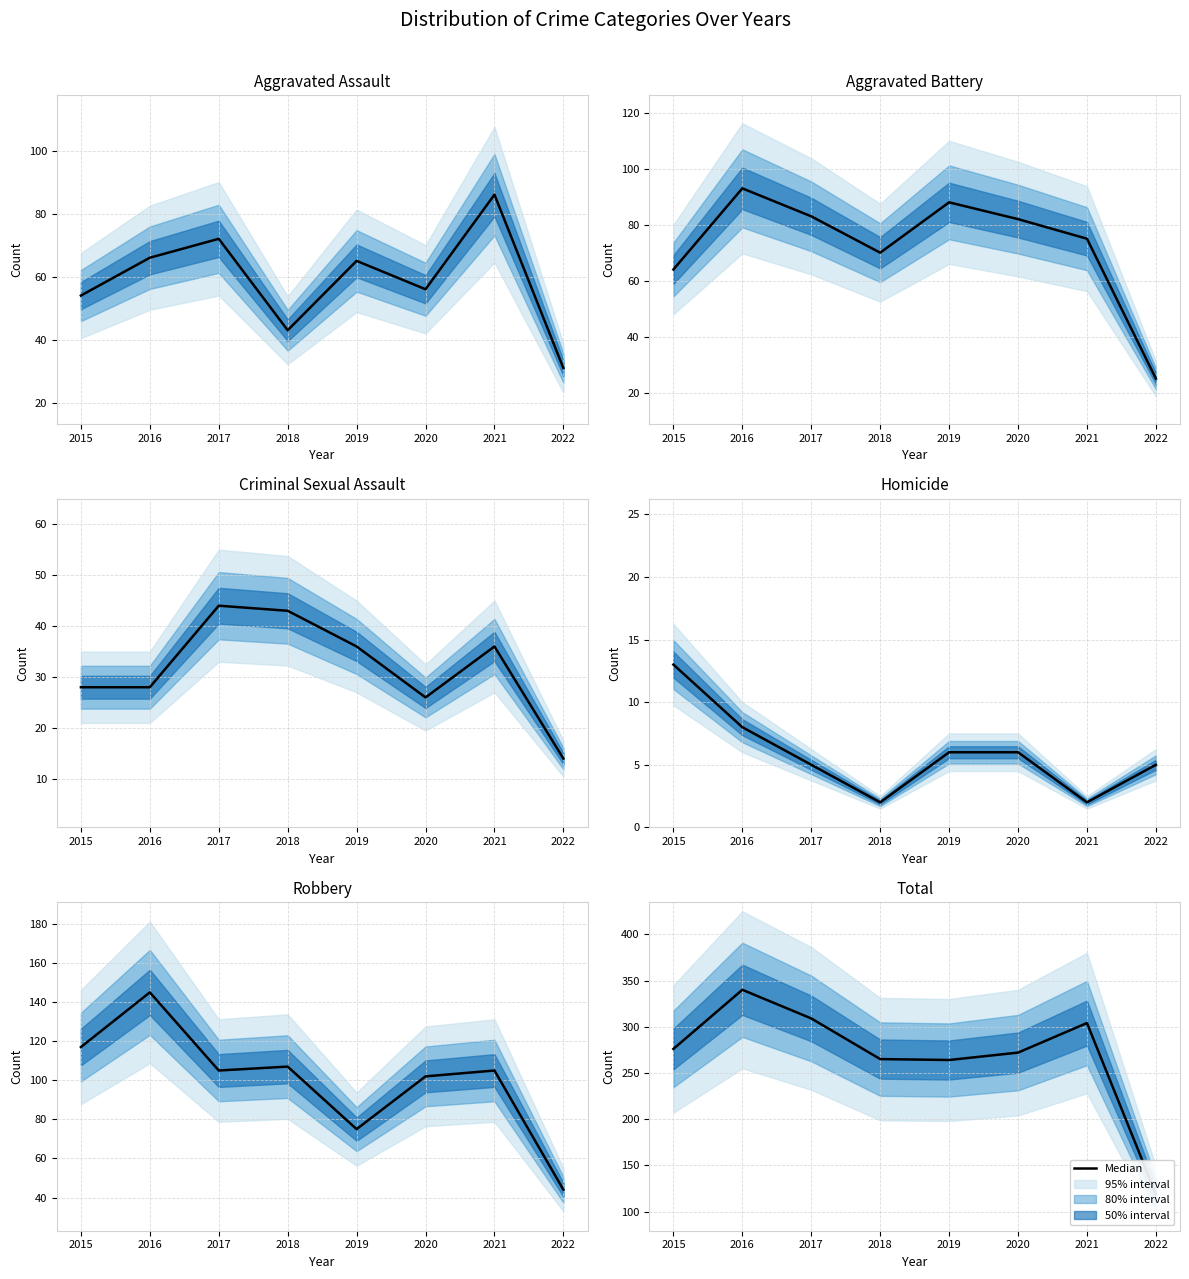

True or false: there are more than 2 points higher than both neighbors.

False